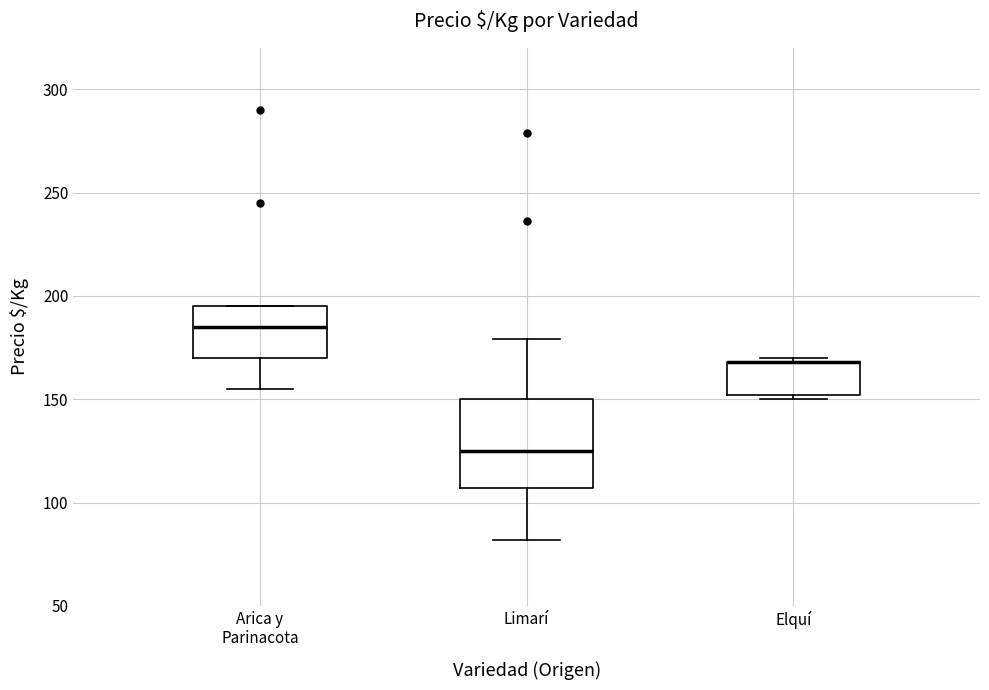

Reading left to right, transcribe this box plot: for each box, give where its median line is, the range the box spans, and where its two whiskers end, as read against the y-axis. The values are not printed on the chart, so give them approximately, as read against the axis.

Arica y Parinacota: median 185, box 170 to 195, whiskers 155 to 195
Limarí: median 125, box 105 to 150, whiskers 80 to 180
Elquí: median 170 (drawn on the box's upper edge), box 150 to 170, whiskers 150 (just below the box's lower edge) to 170 (just above the box's upper edge)